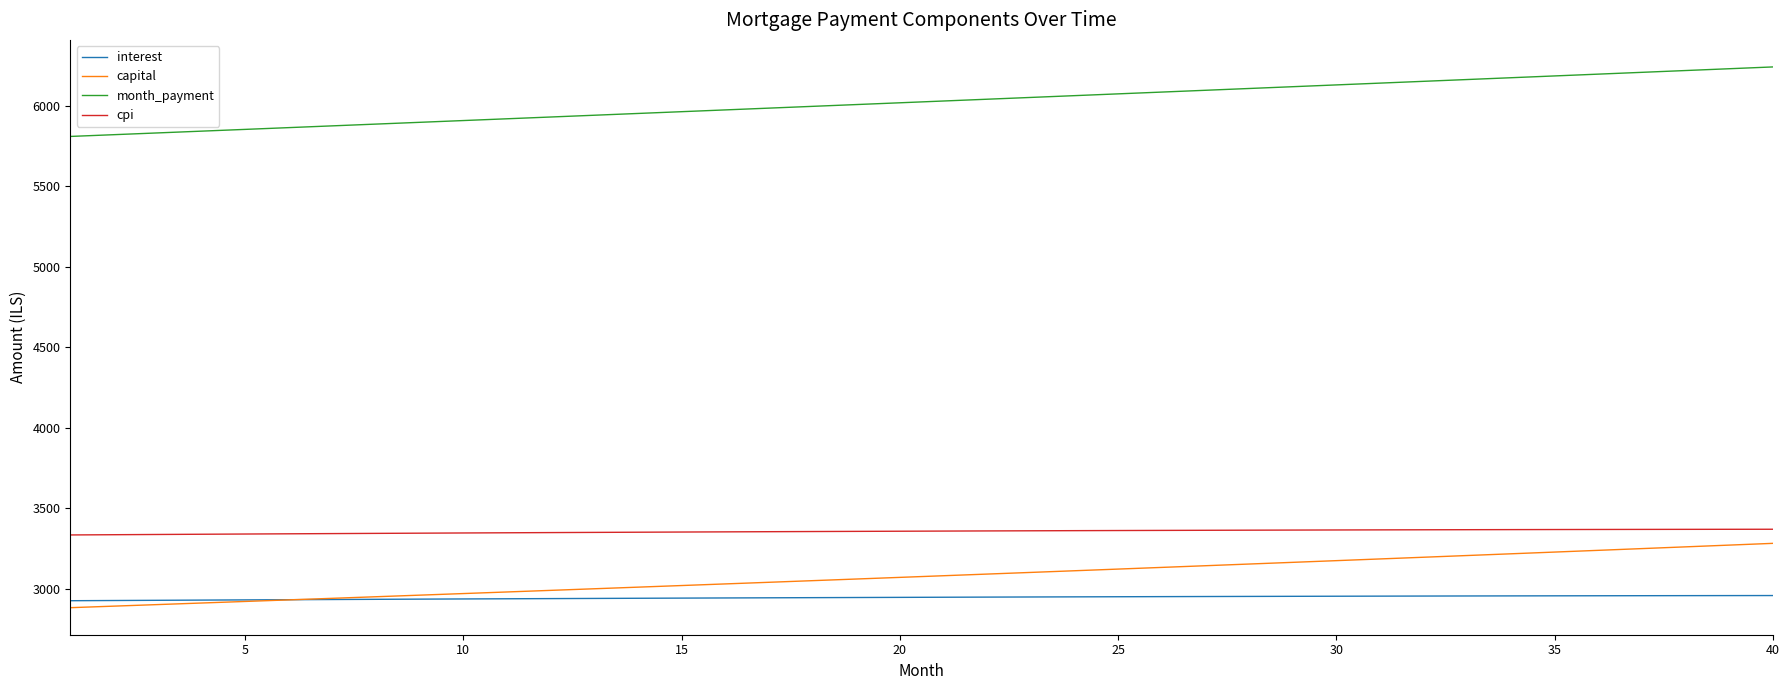

True or false: capital and cpi cross at least once.

False